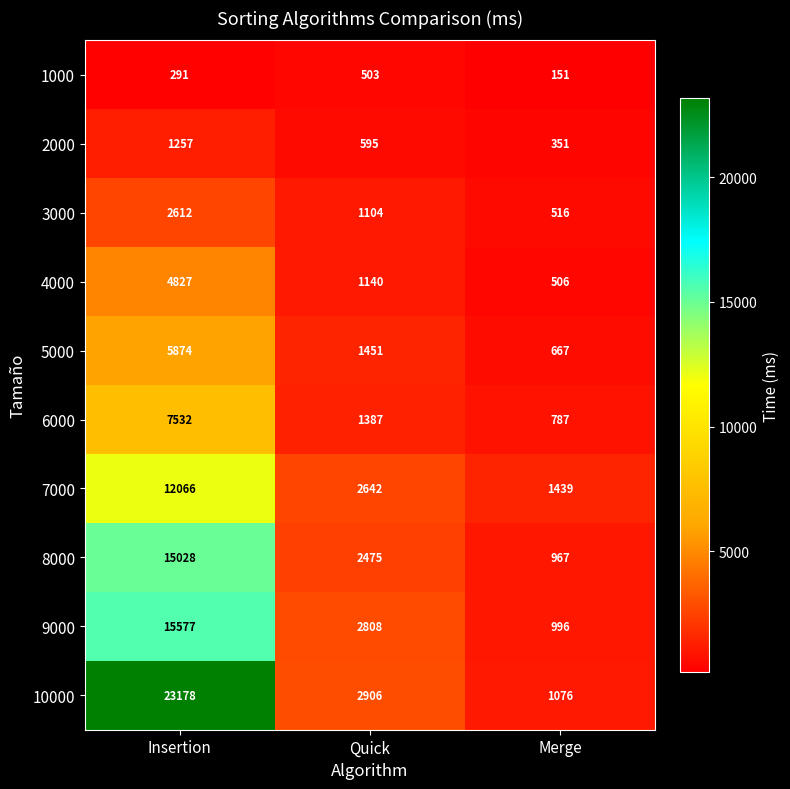

What is the sum of all 10000 values?

27160